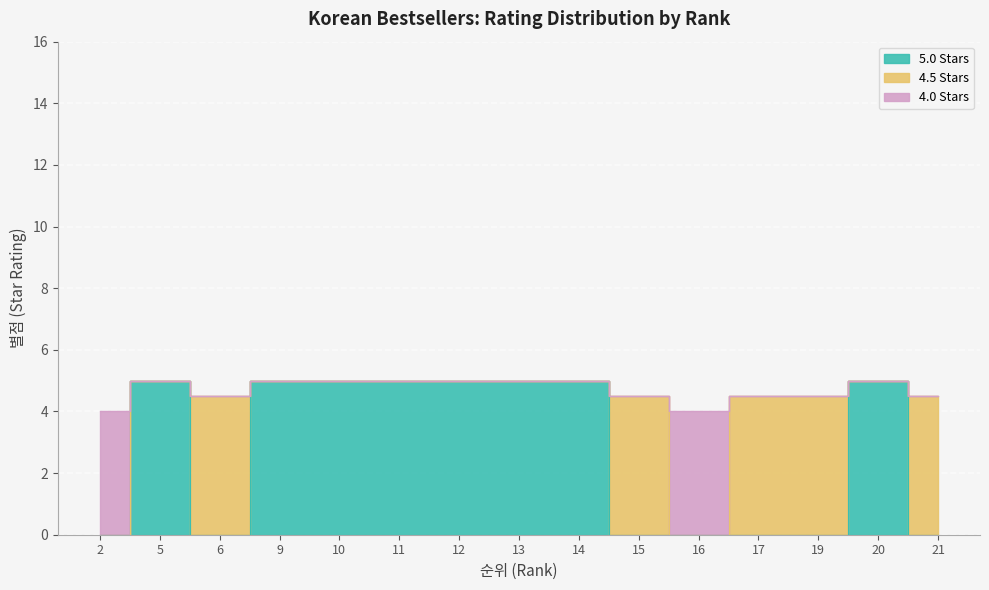

What is the difference between the second highest and second lowest values in the 5.0 Stars series?

5.0